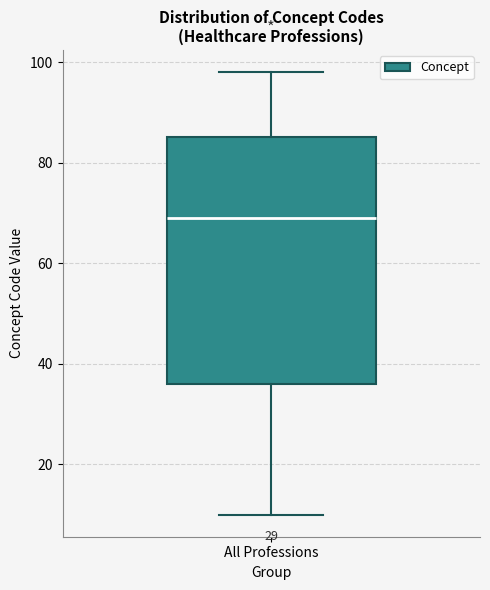

Read this box plot against the y-axis: the position of the median line, the range covered by the box, and the ends of both whiskers. The values are not printed on the chart, so give them approximately, as read against the axis.

median 70, box 36 to 86, whiskers 10 to 98